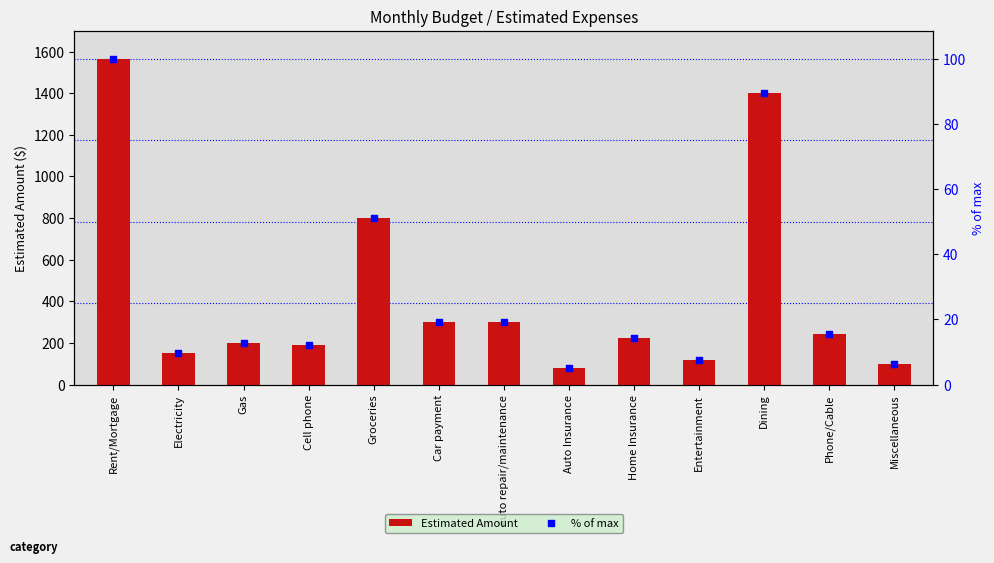

Which series has the largest Y range (max minus min)?

Estimated Amount